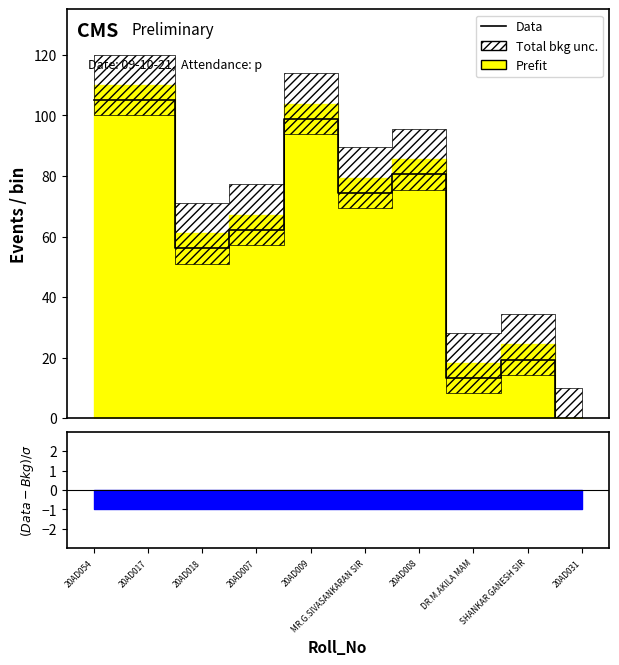

How many data points does each series have?

10